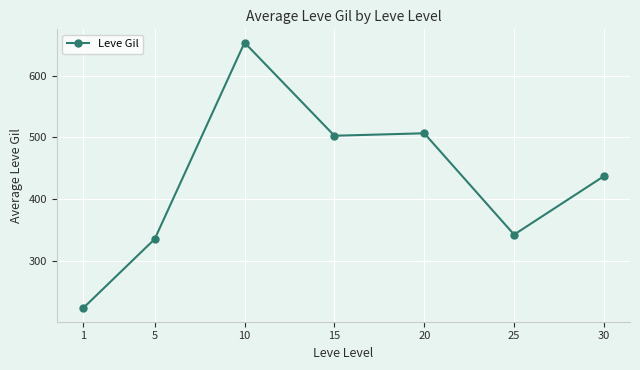

How many points are higher than both their immediate neighbors (excluding endpoints)?

2